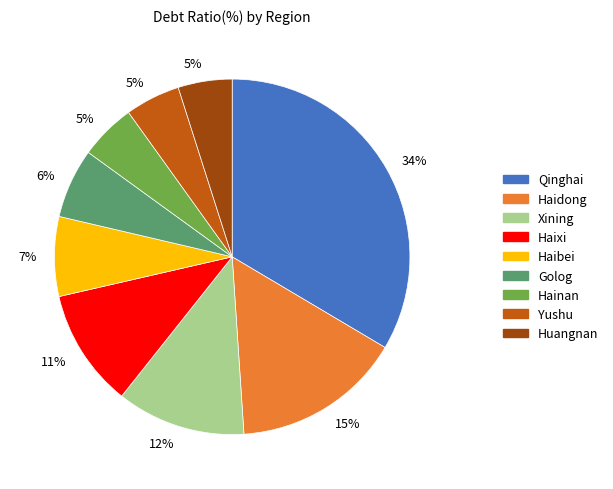

How many slices are in this pie chart?

9